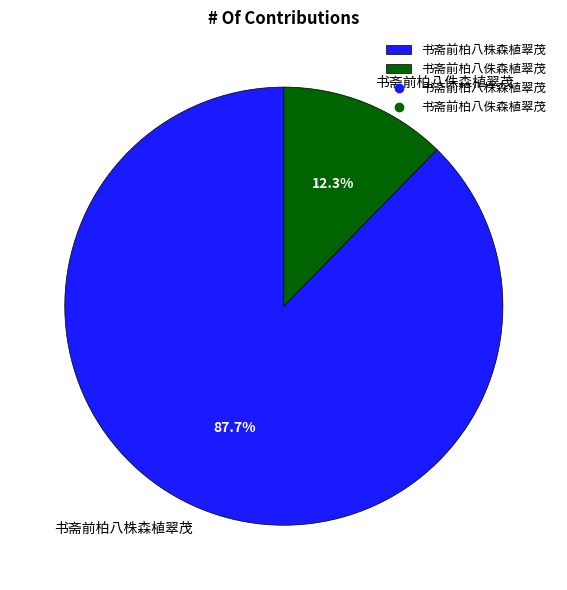

To the nearest percent, what percentage of the pie is 书斋前柏八株森植翠茂?

88%